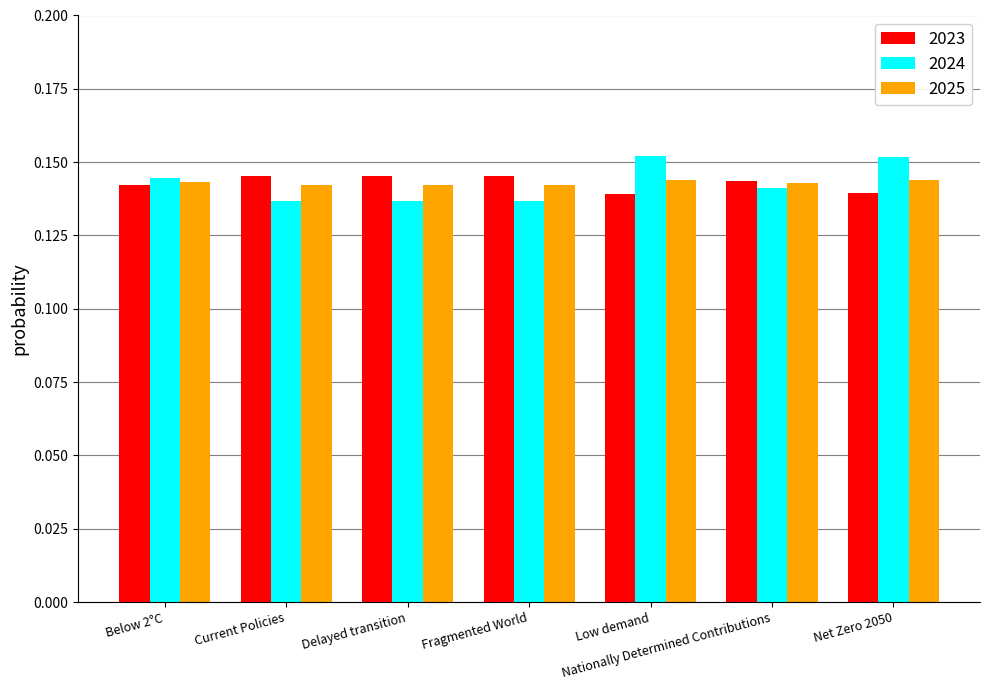

What position from the left is Nationally Determined Contributions?

6